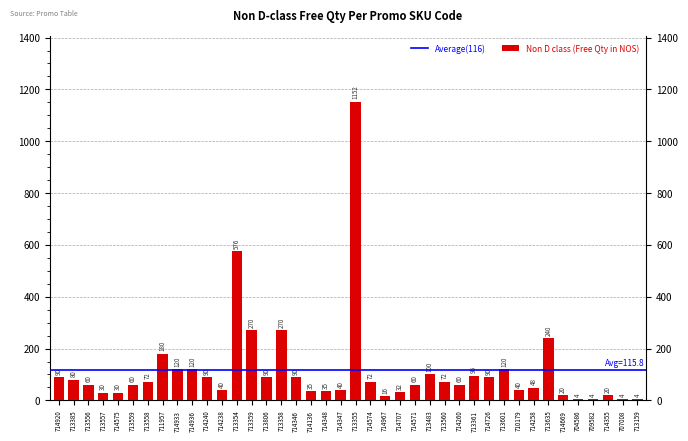

What is the maximum value shown in the chart?

1152